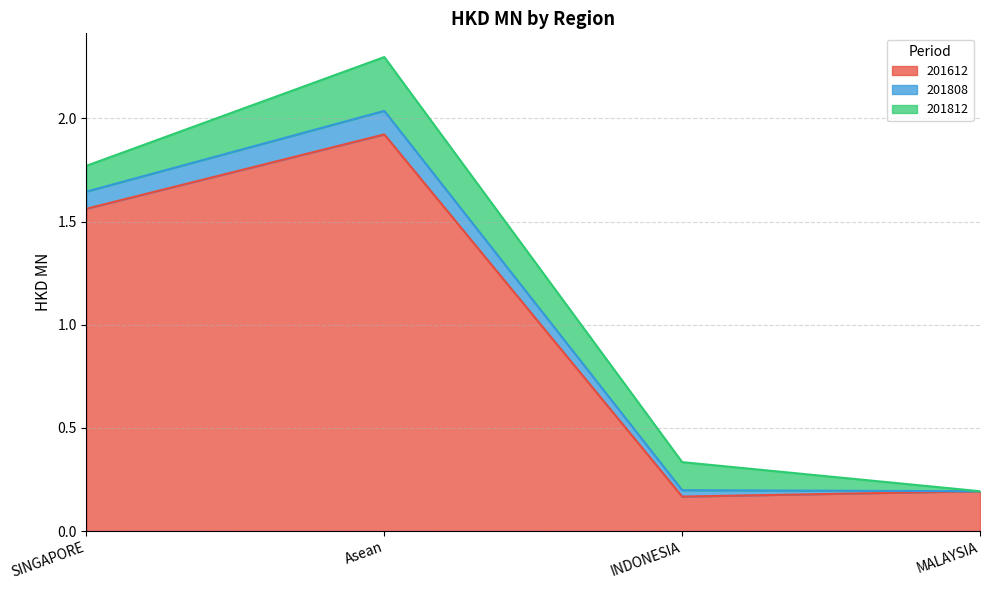

What is the label of the 4th point from the right?

SINGAPORE